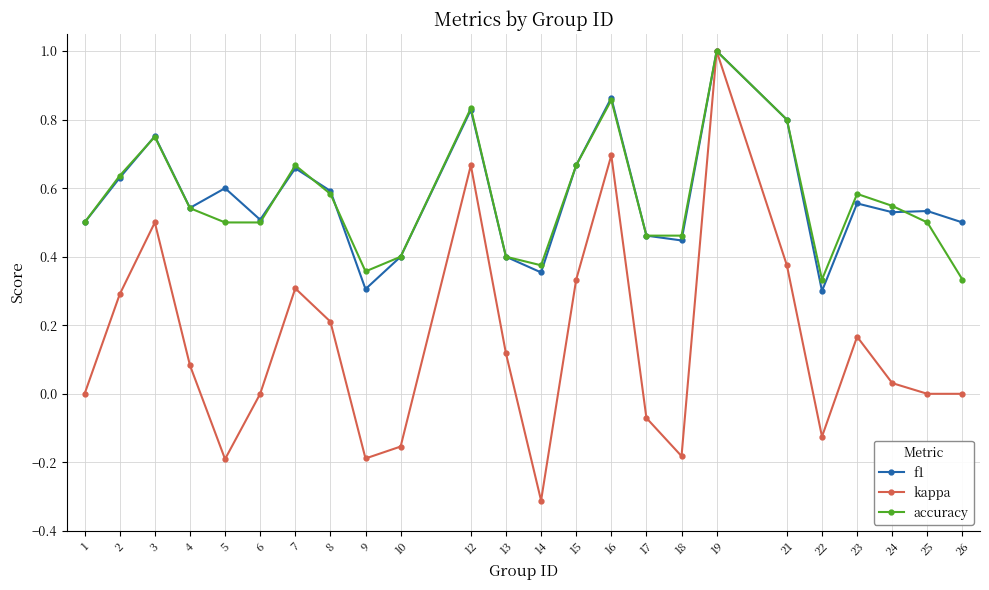

At which category is the sum across all series the highest?

19